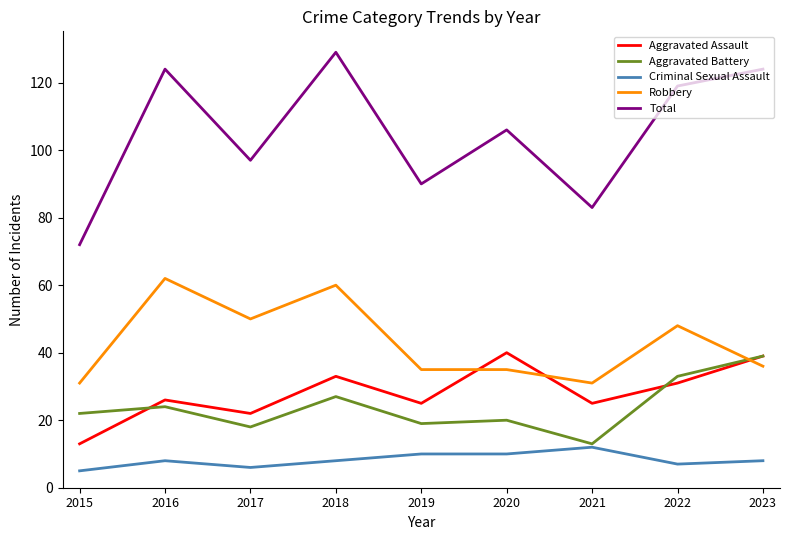

What is the average value of the Aggravated Assault series?

28